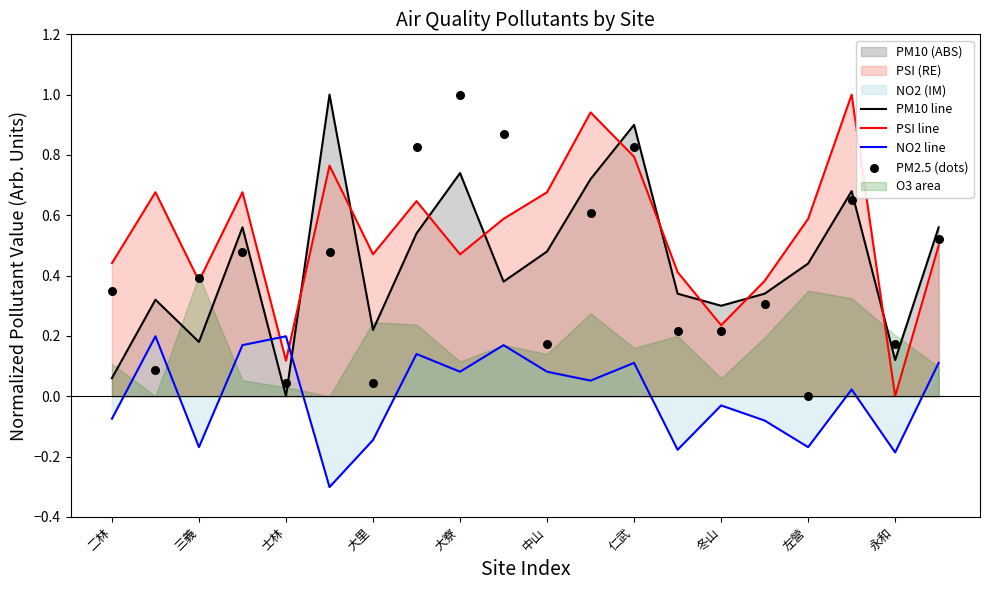

Which series reaches the maximum Y coordinate?

PM10 line